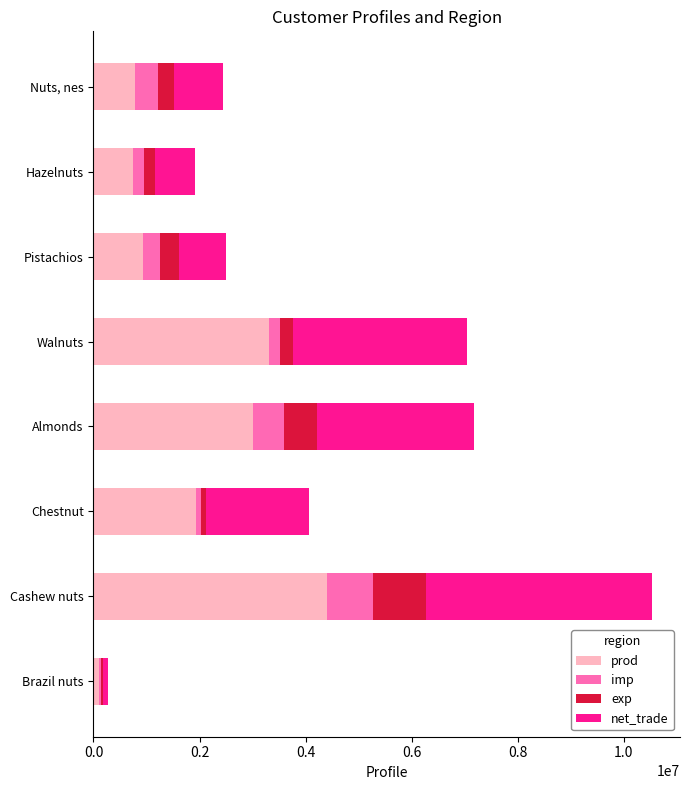

What are all the series names shown in the legend?

prod, imp, exp, net_trade